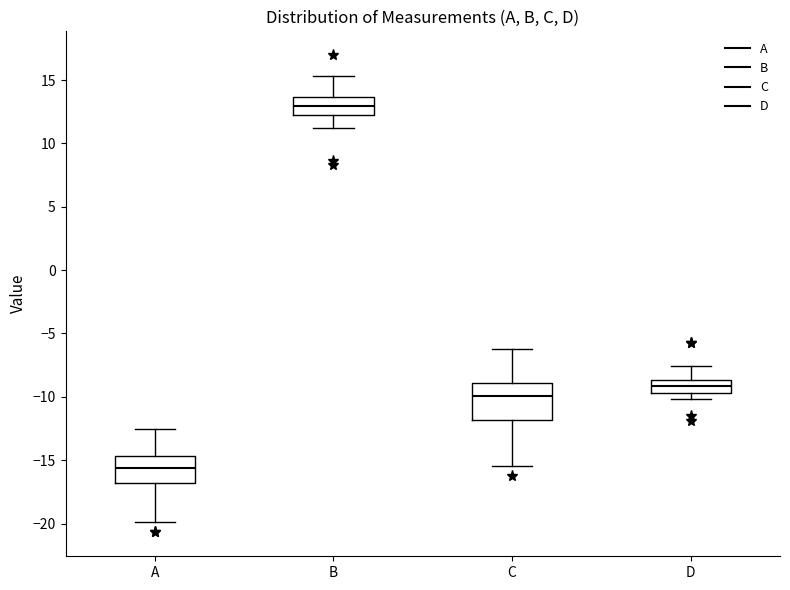

Reading left to right, read every box against the y-axis: the position of its median line, the range the box covers, and the ends of its whiskers. The values are not printed on the chart, so give them approximately, as read against the axis.

A: median -15.5, box -17.0 to -14.5, whiskers -20.0 to -12.5
B: median 13.0, box 12.5 to 13.5, whiskers 11.0 to 15.5
C: median -10.0, box -12.0 to -9.0, whiskers -15.5 to -6.0
D: median -9.0, box -9.5 to -8.5, whiskers -10.0 to -7.5